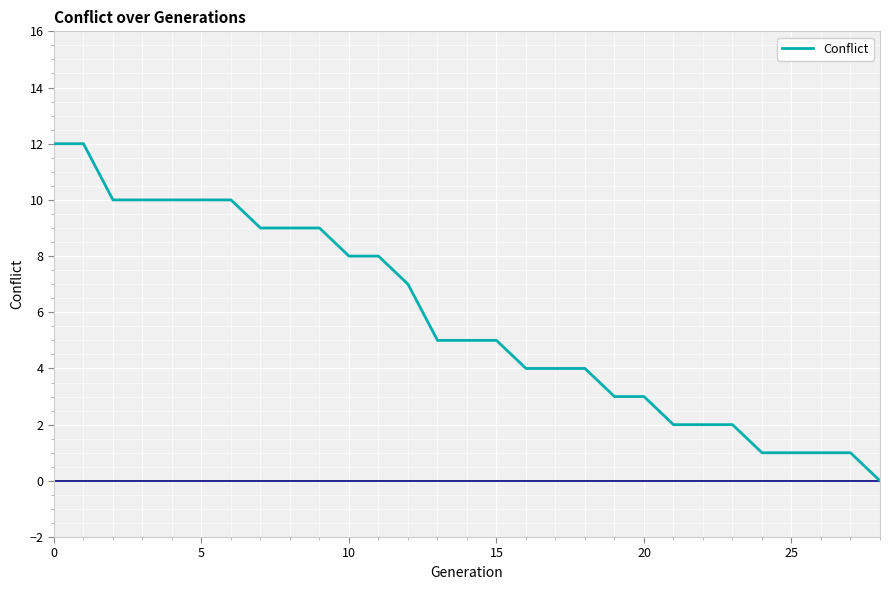

What is the maximum value shown in the chart?

12